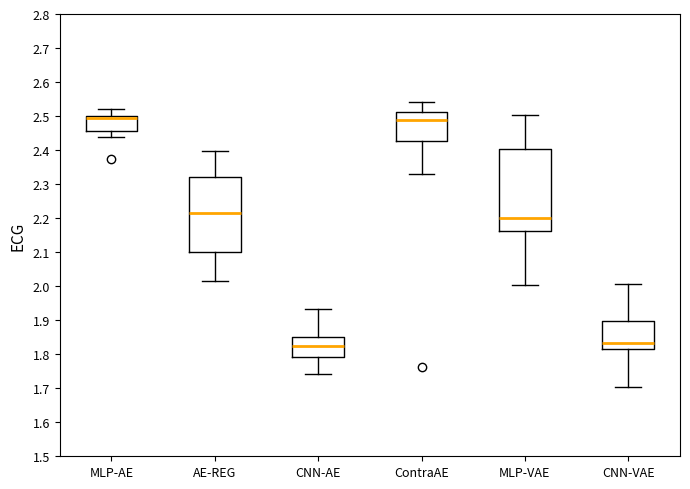

Where does the upper whisker of the box for CNN-VAE end on the y-axis? The values are not printed on the chart, so give them approximately, as read against the axis.

2.01